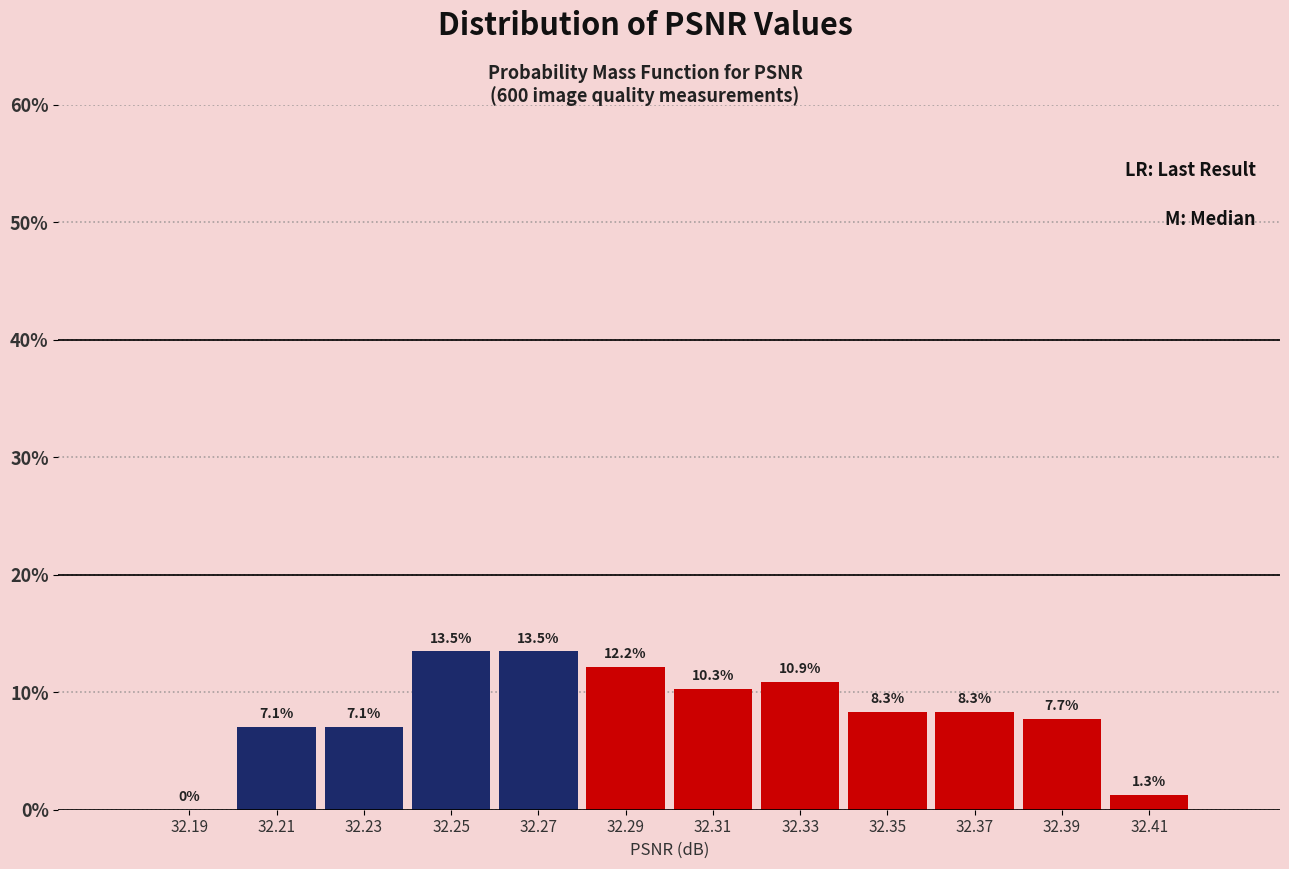

Reading left to right, transcribe this chart: for each bar, give the range it covers on the x-axis and its height.

32.18 to 32.20: 0.0
32.20 to 32.22: 7.1
32.22 to 32.24: 7.1
32.24 to 32.26: 13.5
32.26 to 32.28: 13.5
32.28 to 32.30: 12.2
32.30 to 32.32: 10.3
32.32 to 32.34: 10.9
32.34 to 32.36: 8.3
32.36 to 32.38: 8.3
32.38 to 32.40: 7.7
32.40 to 32.42: 1.3